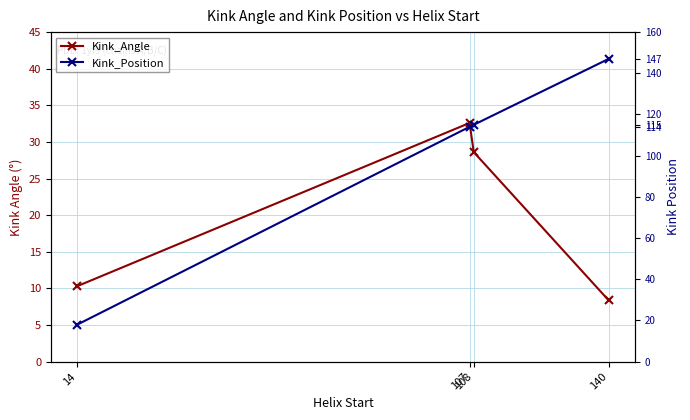

At which label does Kink_Angle first exceed 28?

107